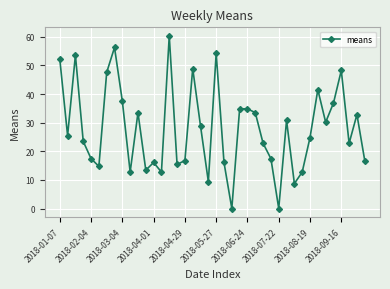

What is the greatest value displayed?

60.3